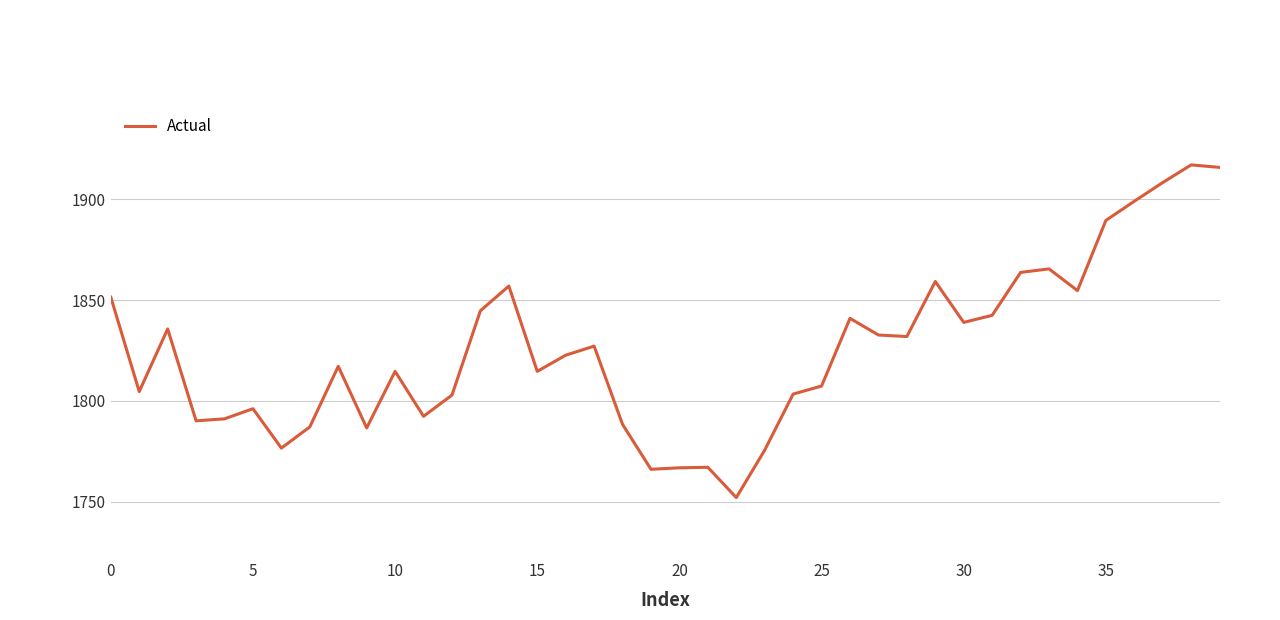

What is the smallest value displayed?

1752.0